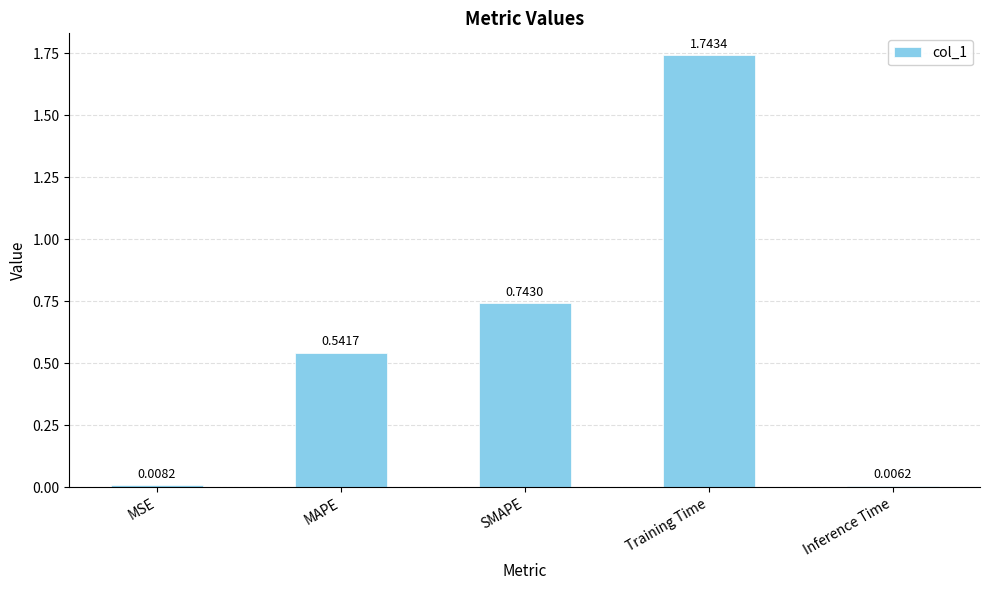

Which label corresponds to the largest value in the chart?

Training Time